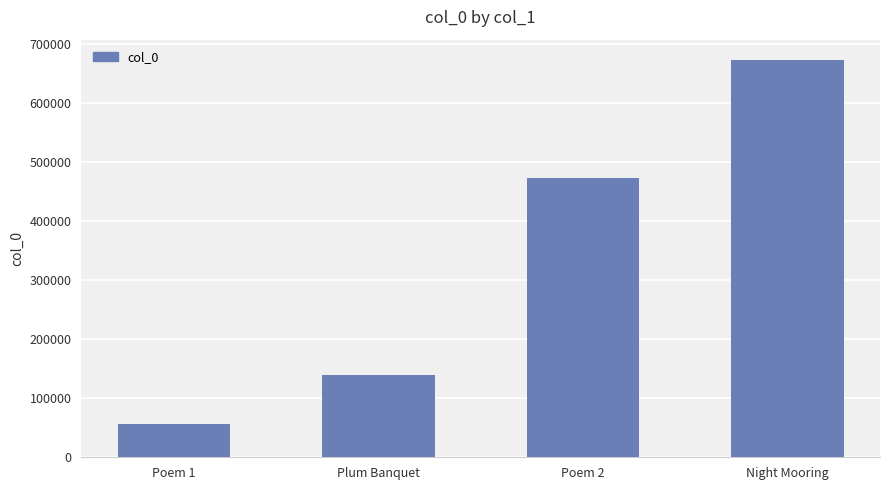

What is the label of the 4th bar from the left?

Night Mooring